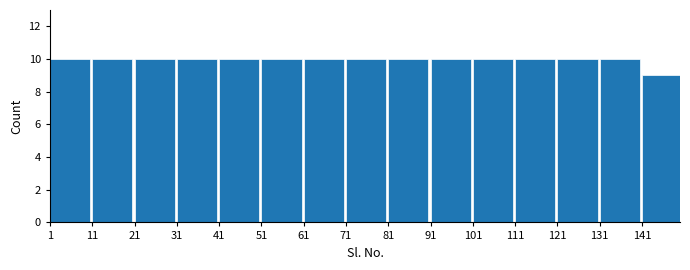

Reading left to right, transcribe all the data shown in this chart.

1=10	11=10	21=10	31=10	41=10	51=10	61=10	71=10	81=10	91=10	101=10	111=10	121=10	131=10	141=9